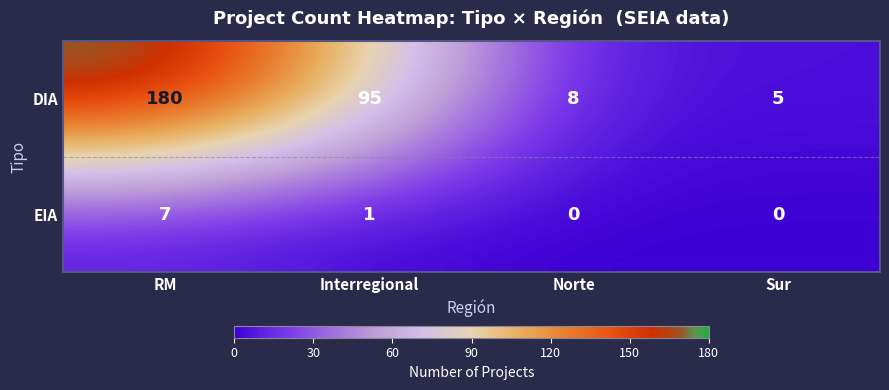

Count the number of data series in this chart.

2